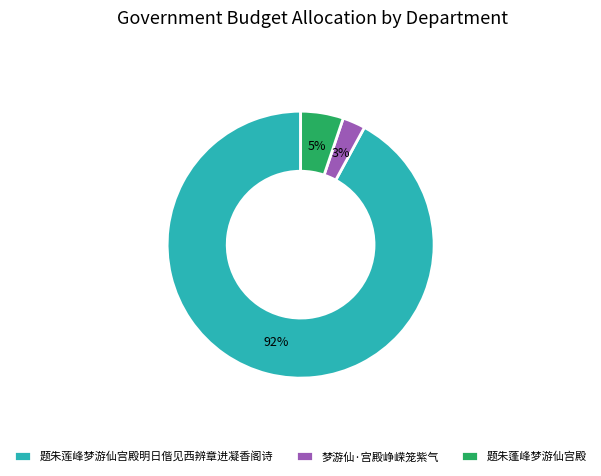

Do 梦游仙·宫殿峥嵘笼紫气 and 题朱莲峰梦游仙宫殿明日偕见西辨章进凝香阁诗 together represent more than half of the pie?

Yes